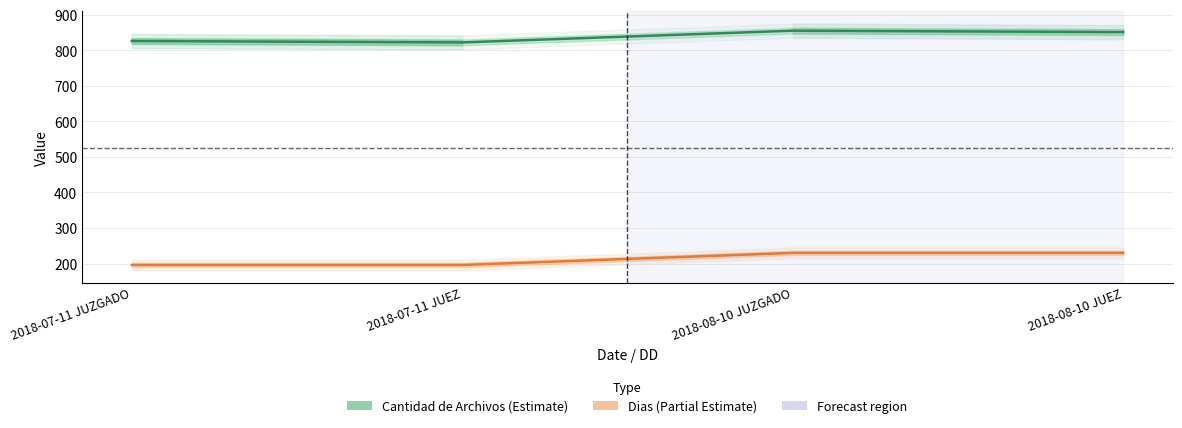

True or false: Dias and Cantidad de Archivos cross at least once.

False